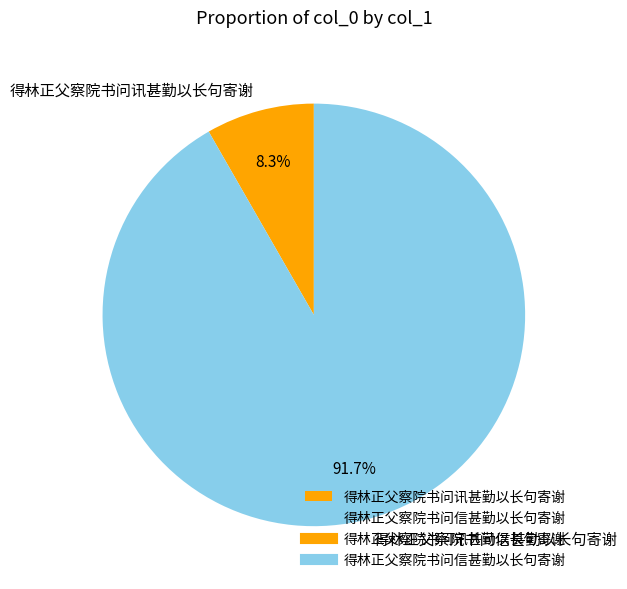

Which has a higher value, 得林正父察院书问信甚勤以长句寄谢 or 得林正父察院书问讯甚勤以长句寄谢?

得林正父察院书问信甚勤以长句寄谢